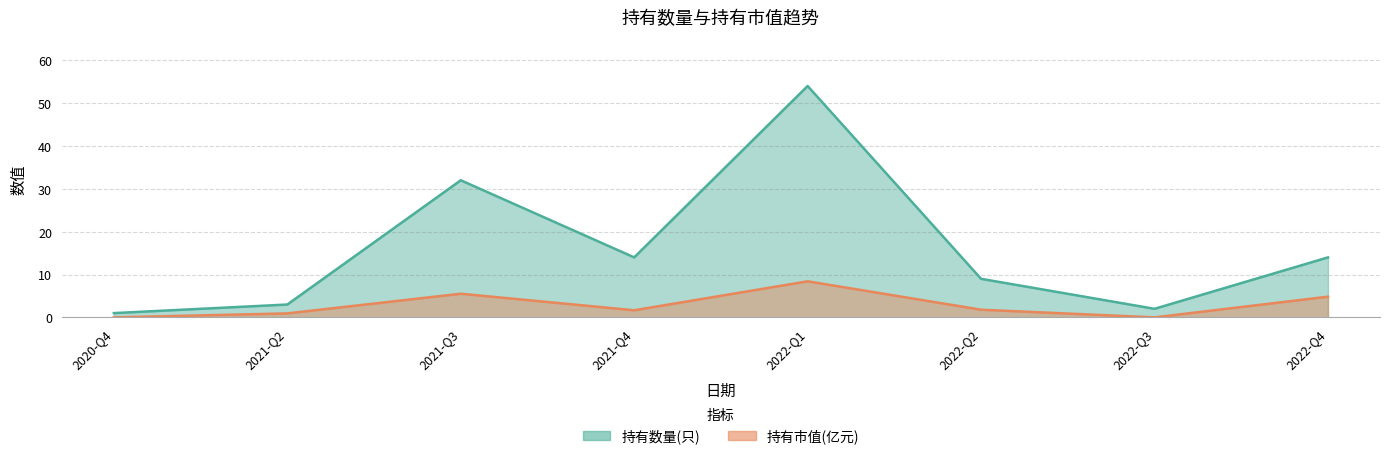

Where does the 持有数量(只) series first go above 14?

2021-Q3